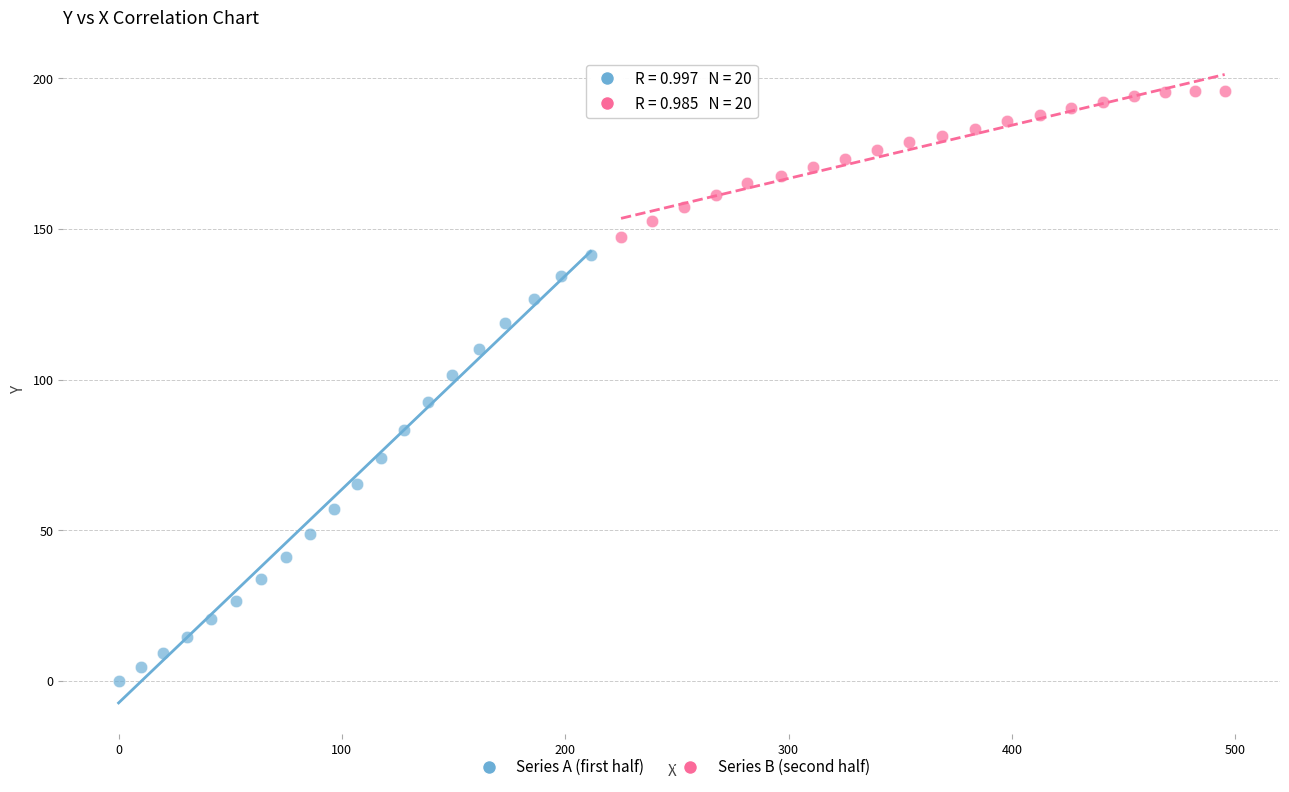

Which series reaches the maximum Y coordinate?

Series B (second half)